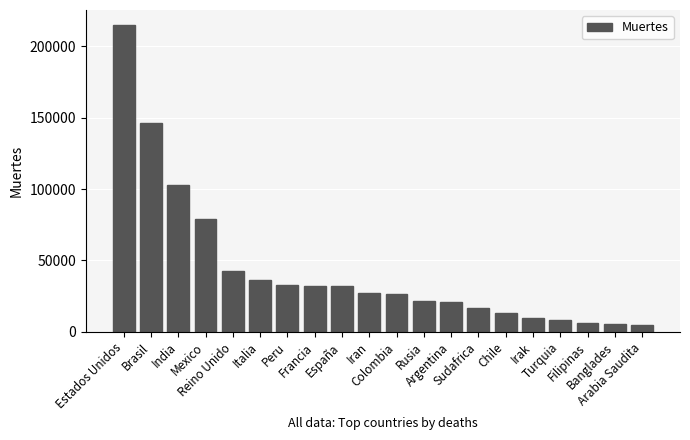

At which label is the value closest to 109745?

India